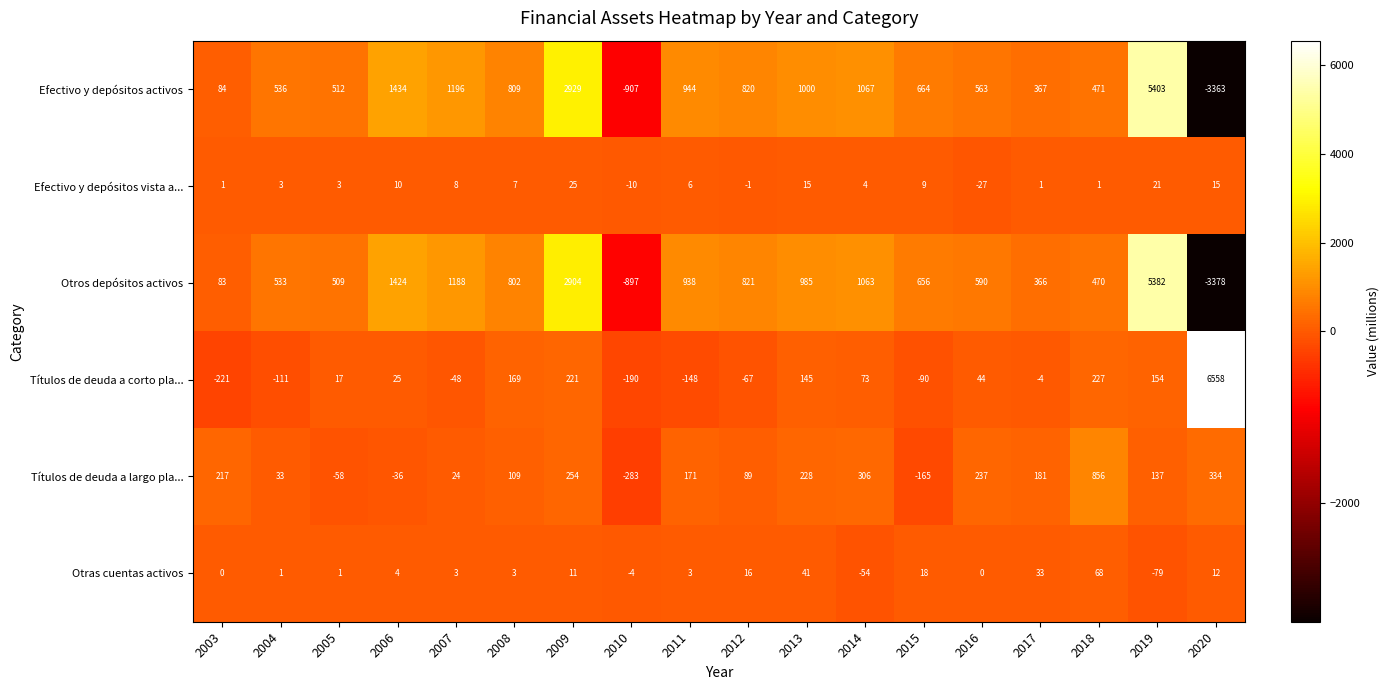

The Efectivo y depósitos activos series shows 563 at 2016. True or false?

True